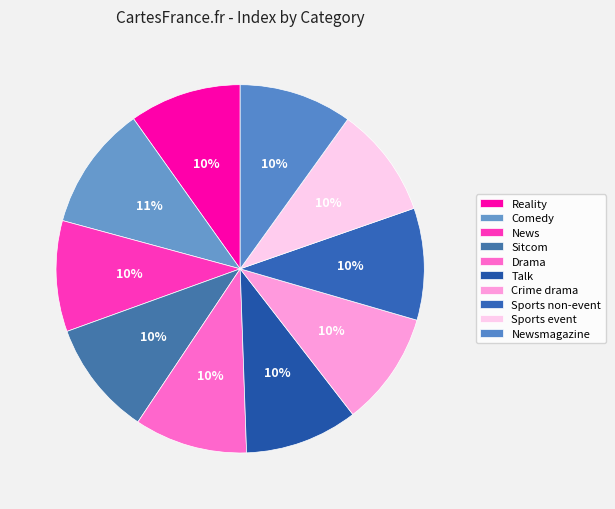

What percentage is the Sports non-event slice, to the nearest percent?

10%